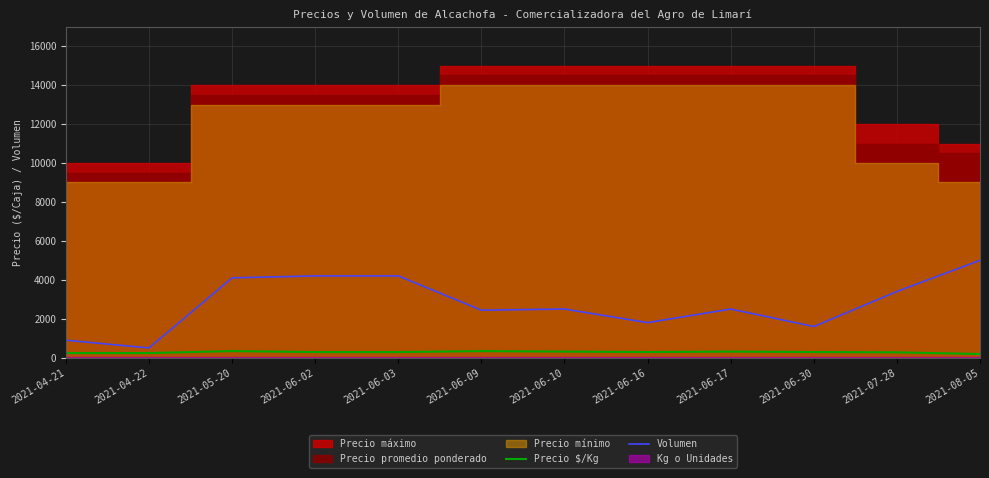

What is the value of the Volumen point at the 3rd from the left?

4100